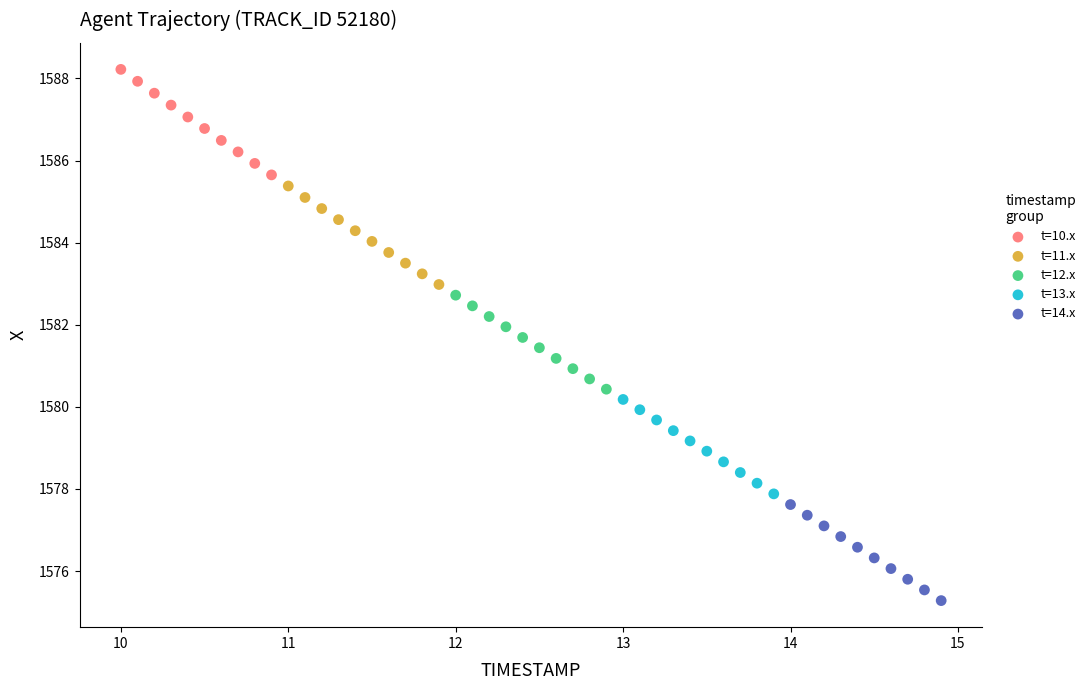

Which series reaches the maximum Y coordinate?

t=10.x